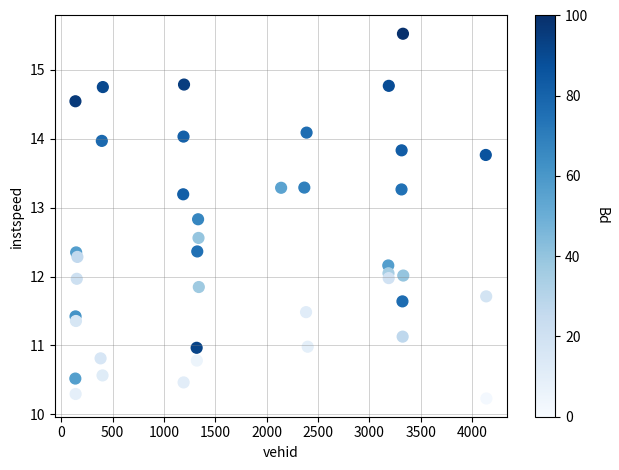

What is the range of X values (max minus min)?

4005.0